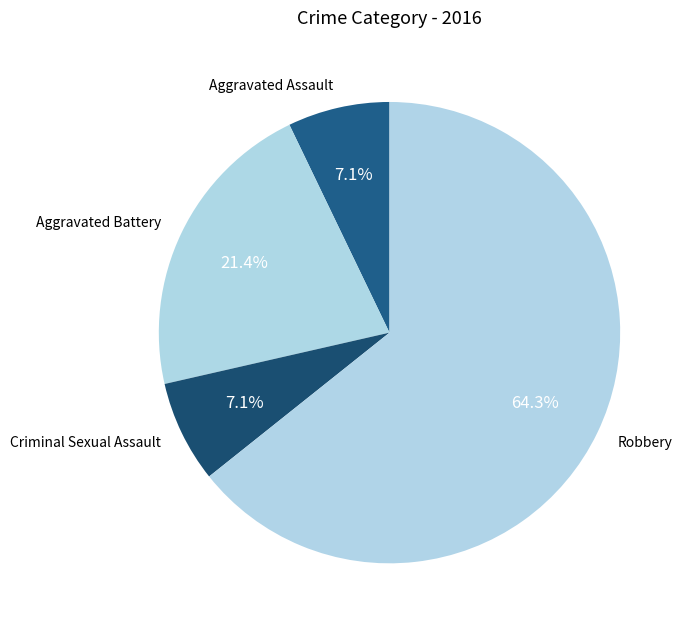

To the nearest percent, what is the difference between the Robbery and Aggravated Battery slice percentages?

43%